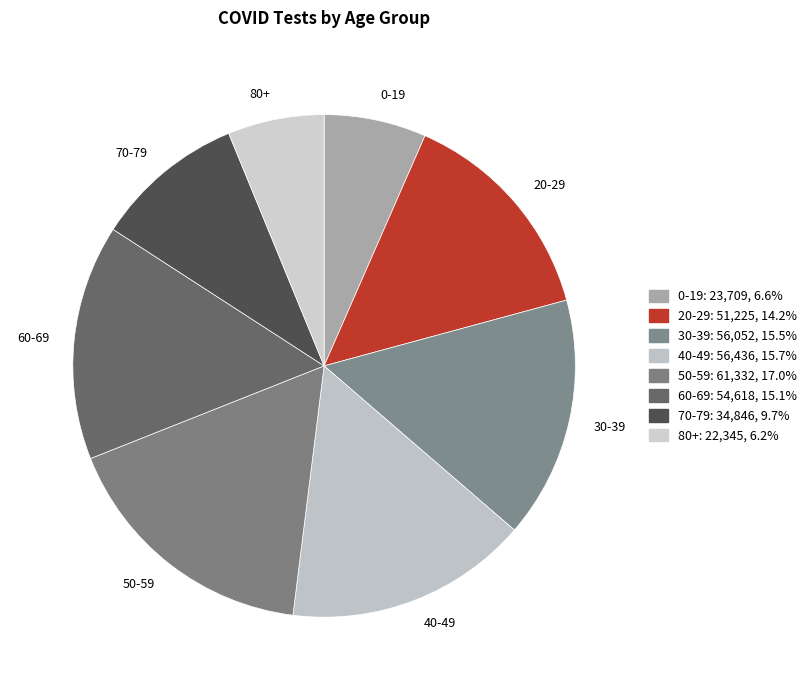

How many segments does this pie chart have?

8